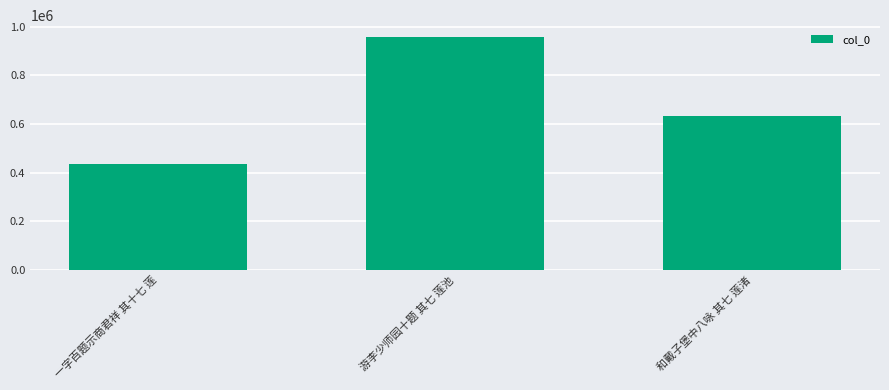

Reading left to right, transcribe all the data shown in this chart.

435204	957720	632212